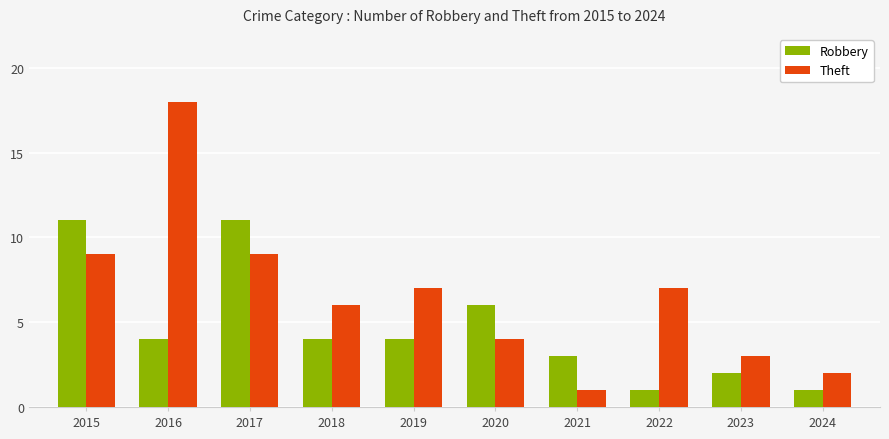

Is the value of Theft at 2023 greater than the value of Robbery at 2019?

No